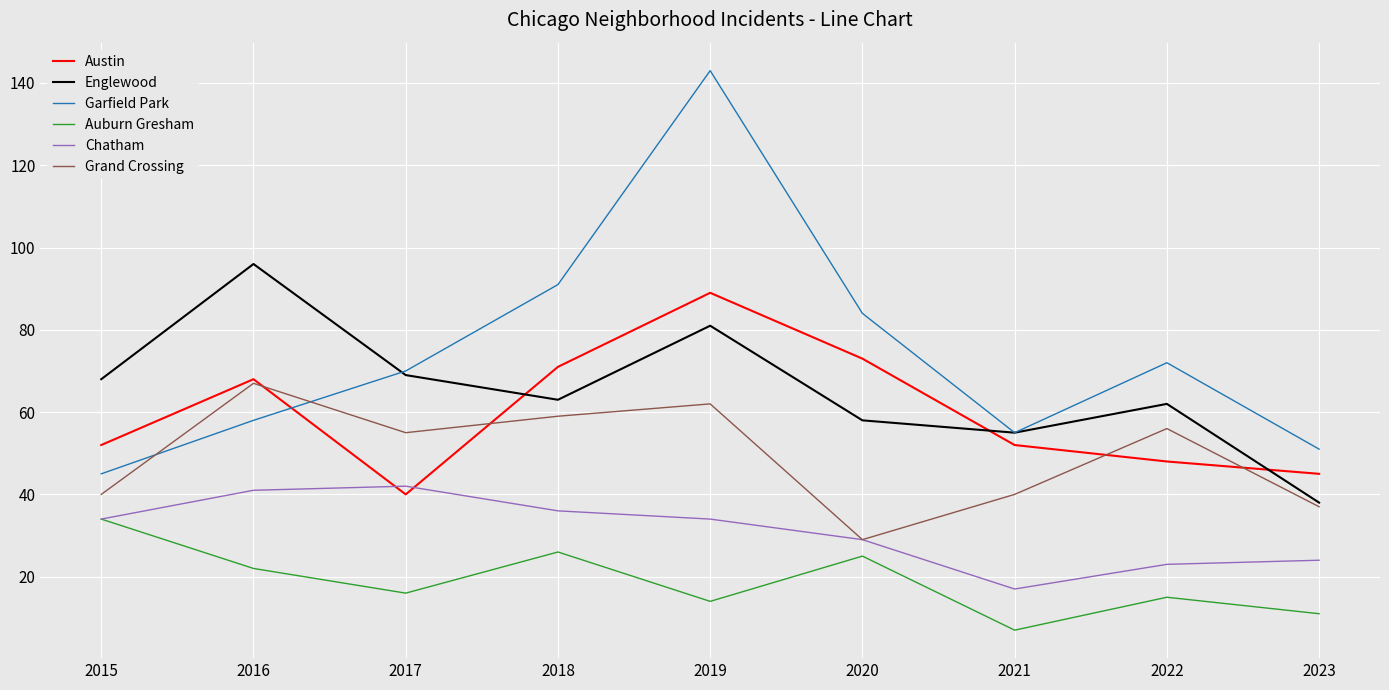

What is the approximate value of Garfield Park at 2022, to the nearest 5?

70